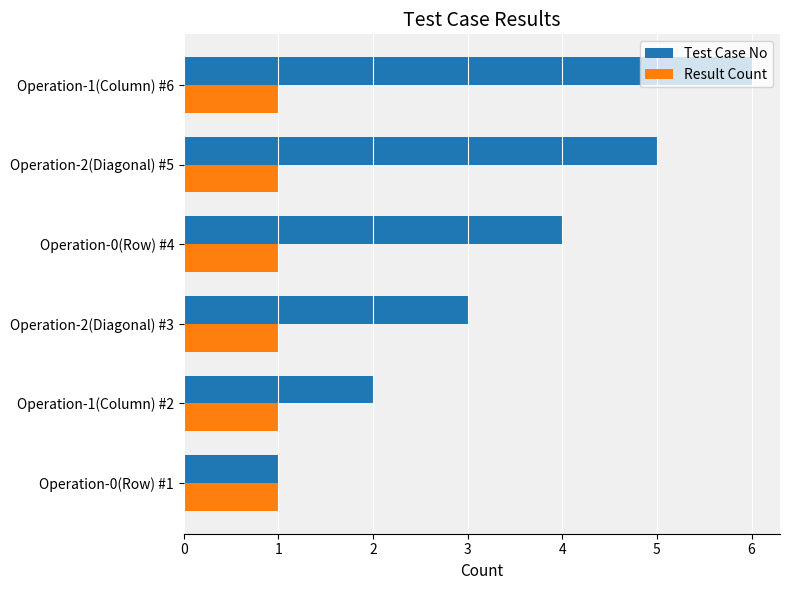

What is the sum of all Test Case No values?

21